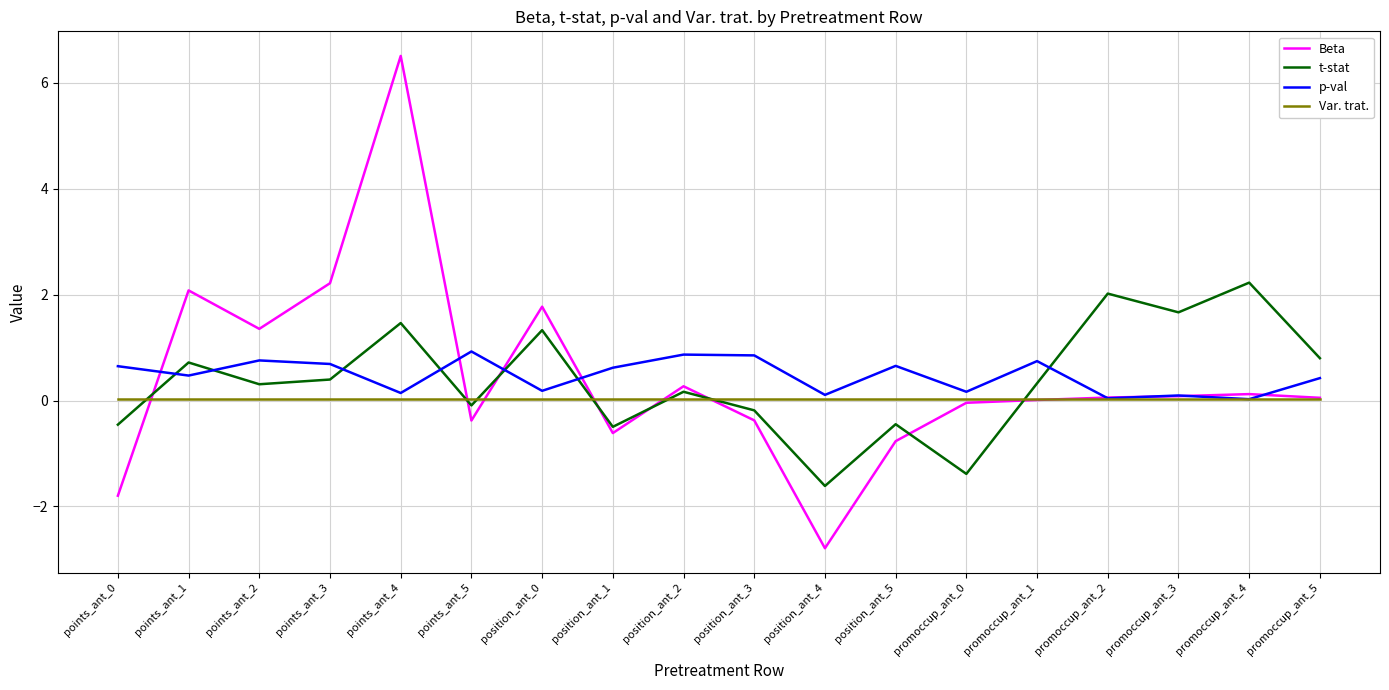

At how many categories does at least one series exceed -1?

18